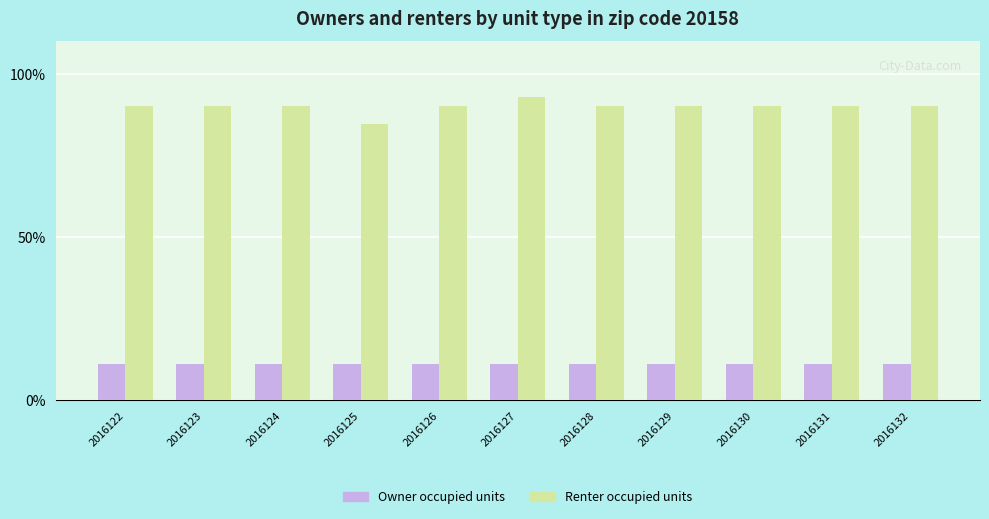

What is the sum of the Owner occupied units values at 2016129 and 2016125?

22.5